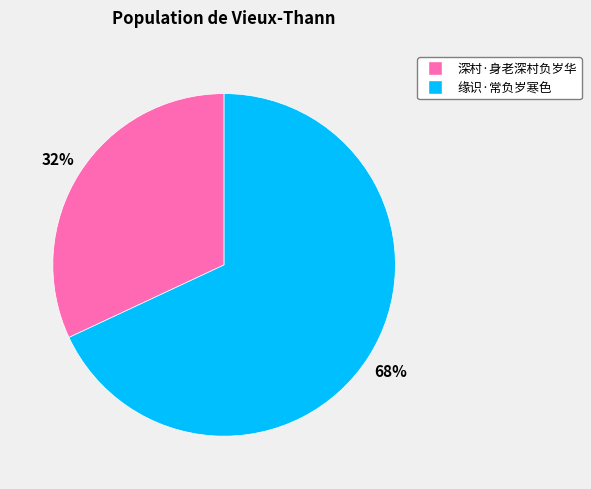

What percentage is the 深村·身老深村负岁华 slice, to the nearest percent?

32%